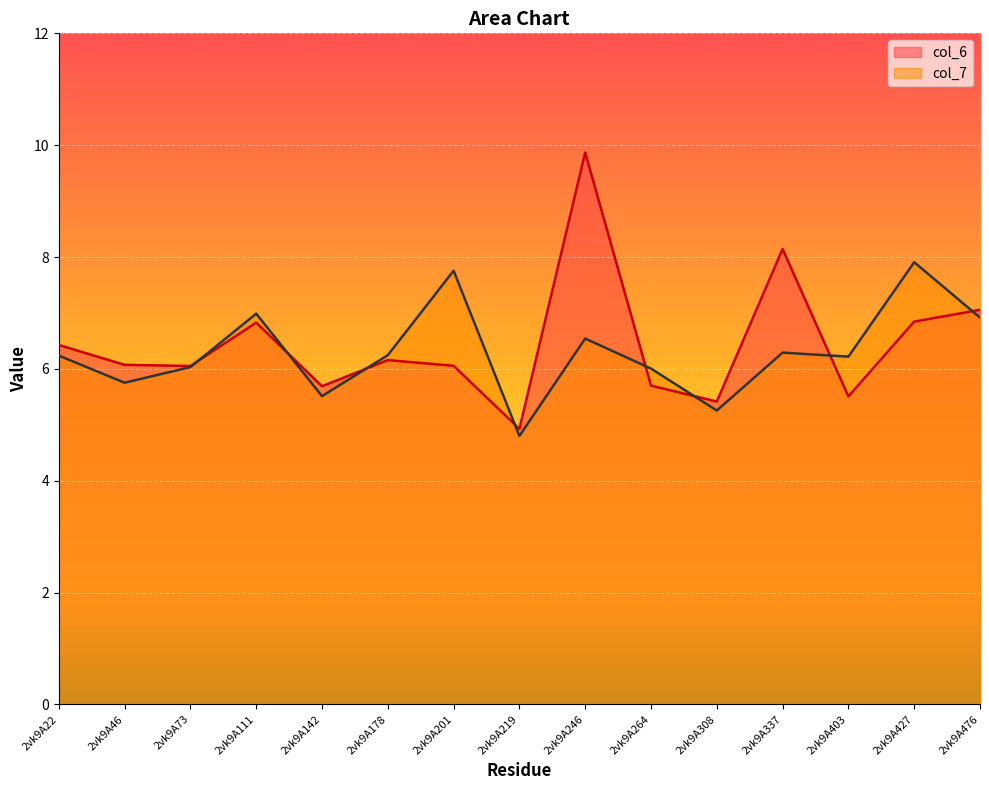

In col_7, how many points are higher than both neighbors (excluding endpoints)?

5